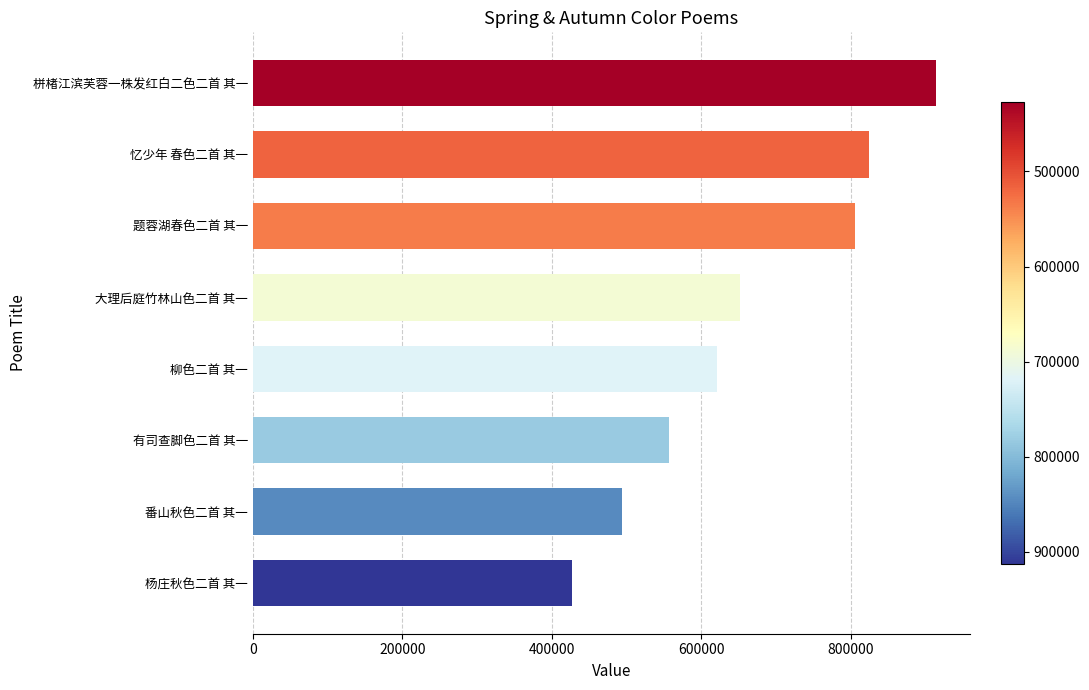

Count the number of data series in this chart.

1